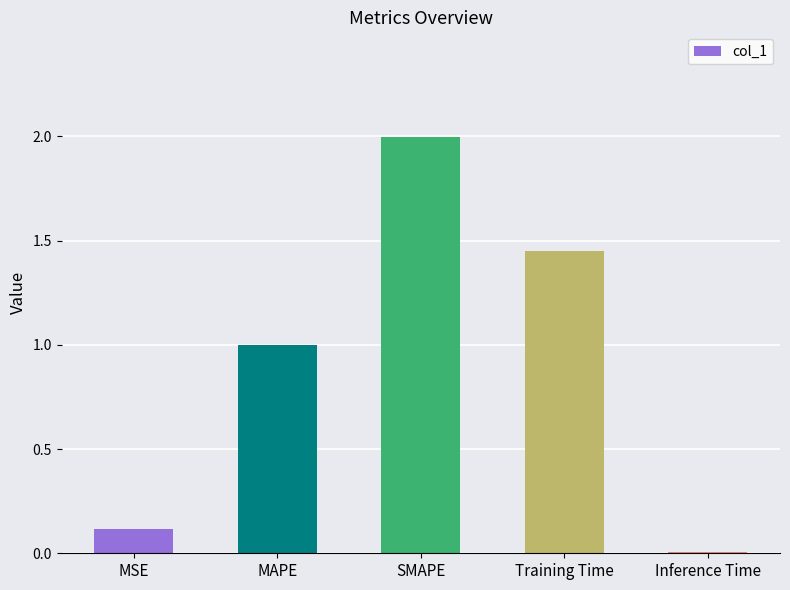

What is the difference between the maximum and minimum values?

2.0